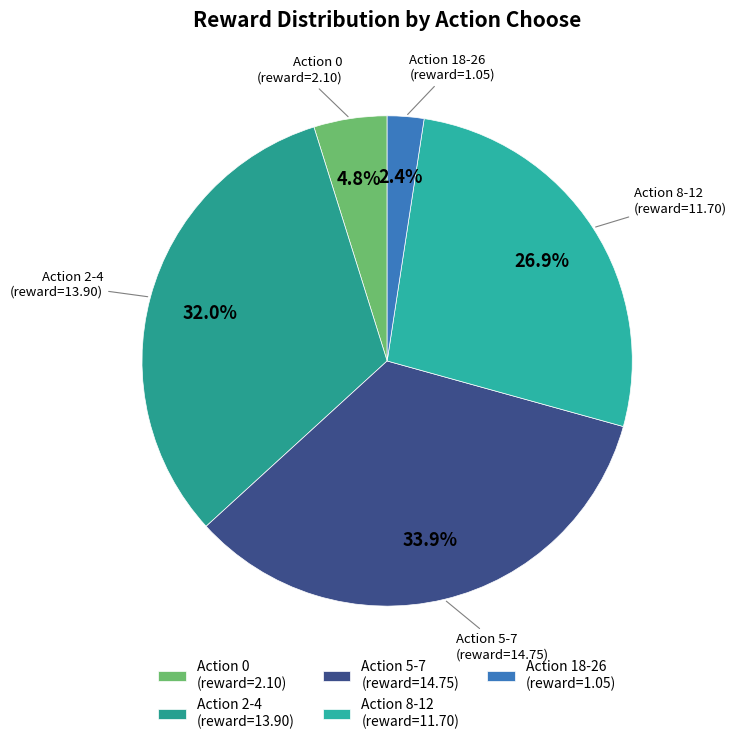

Rank the categories by value from lowest to highest.

Action 18-26 (reward=1.05), Action 0 (reward=2.10), Action 8-12 (reward=11.70), Action 2-4 (reward=13.90), Action 5-7 (reward=14.75)